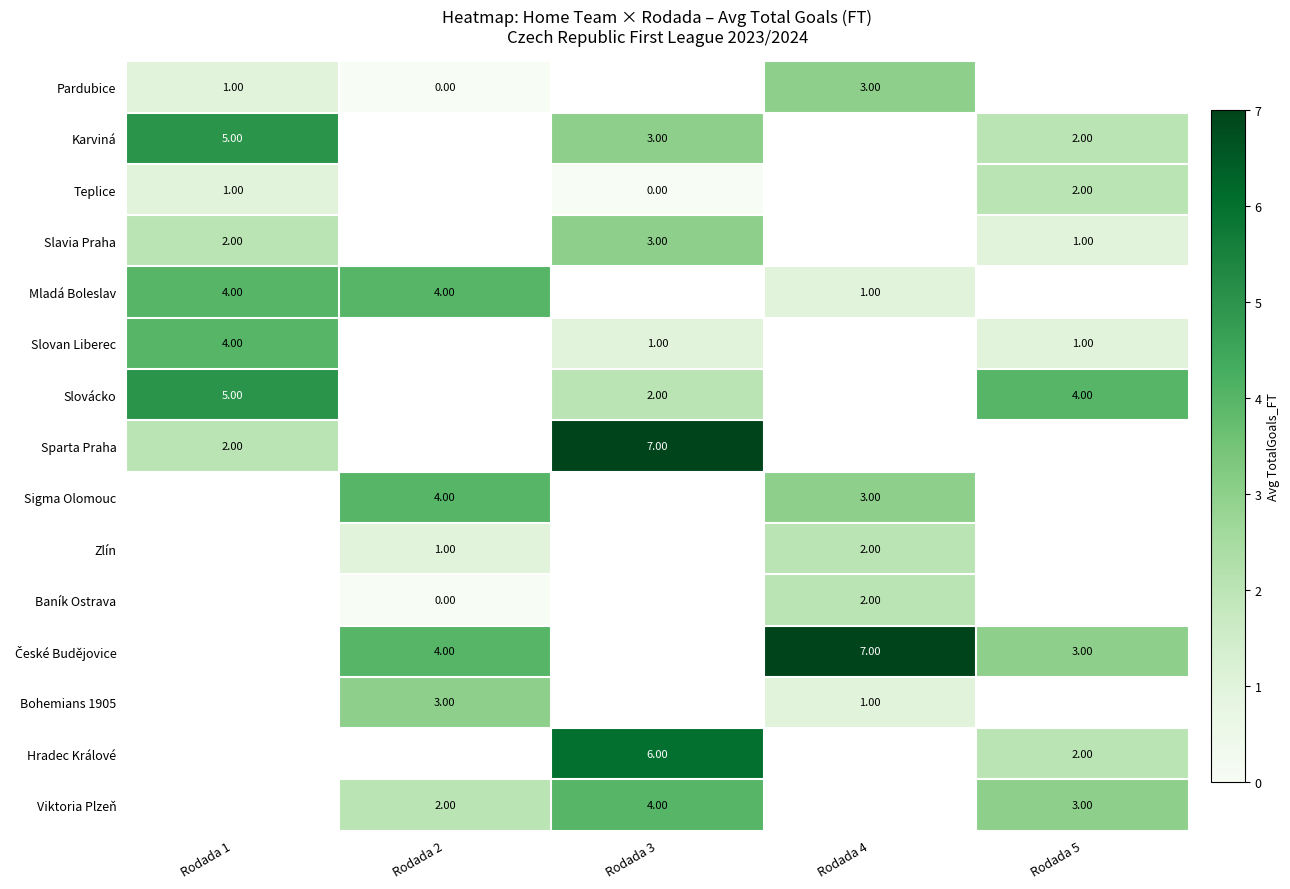

Which category has the lowest value across all series?

Rodada 2